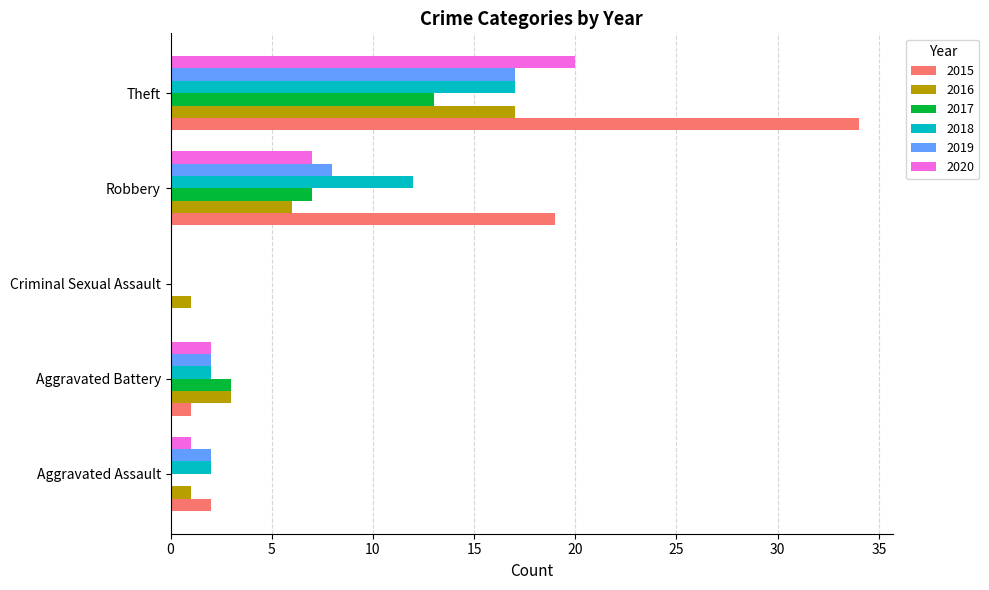

The 2016 series shows 11 at Theft. True or false?

False